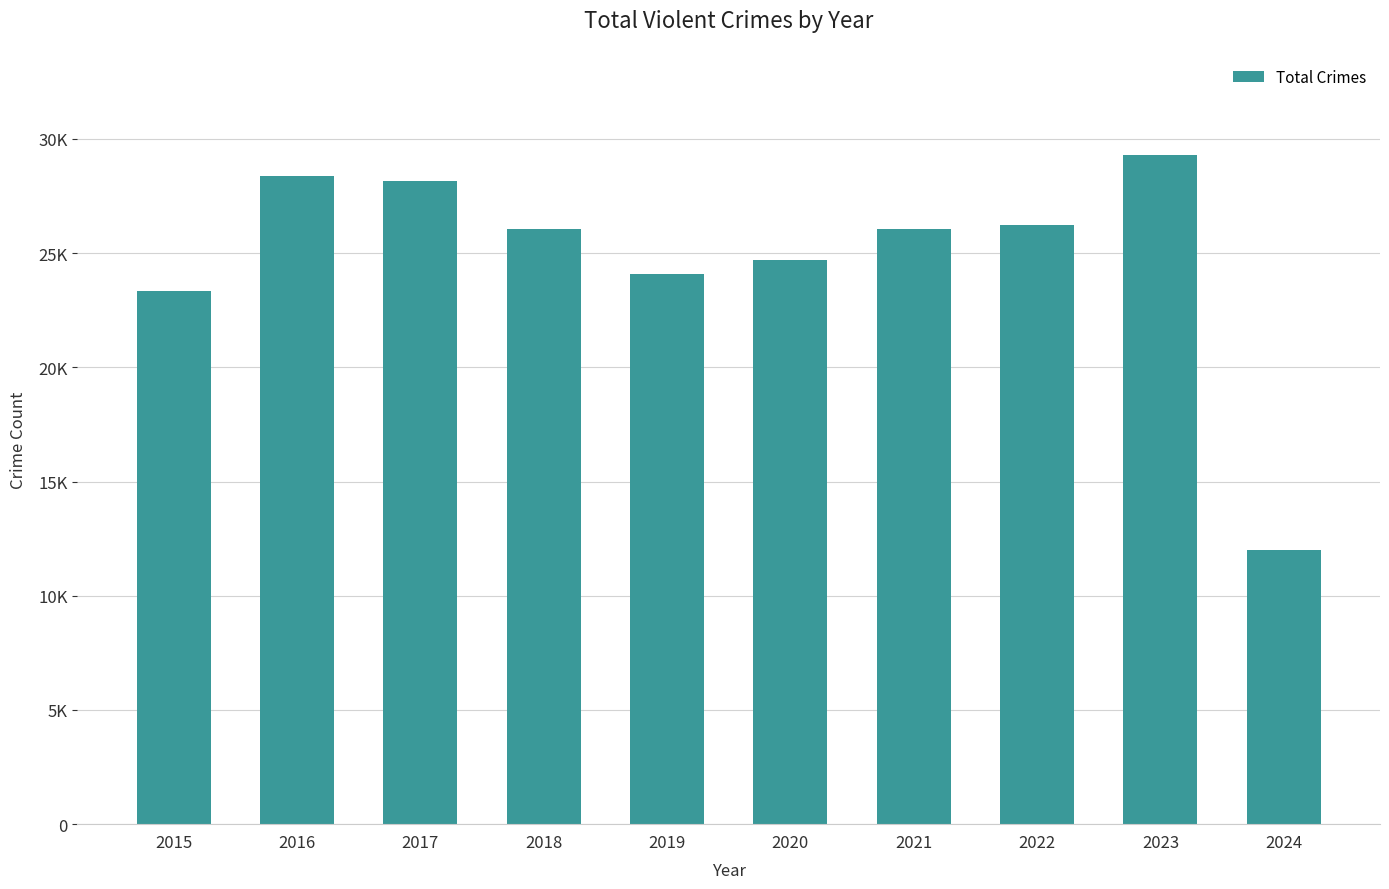

Are the bars horizontal?

No